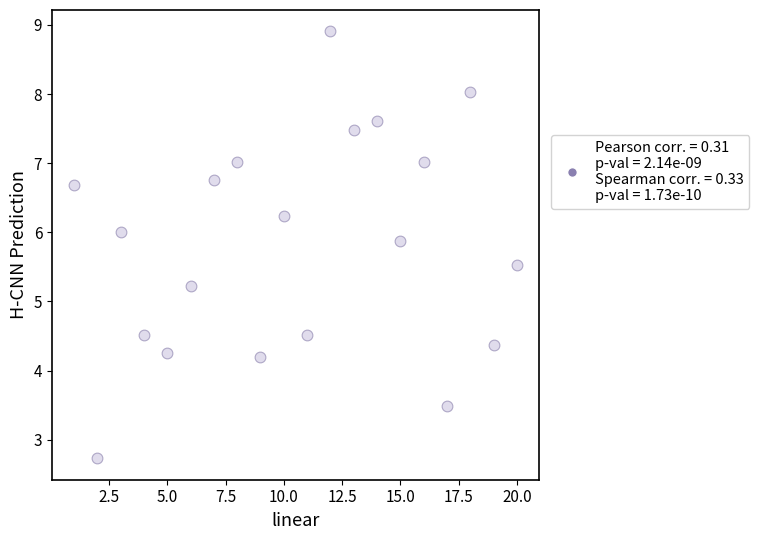

What Y value in the scatter plot is closest to 5?

5.2